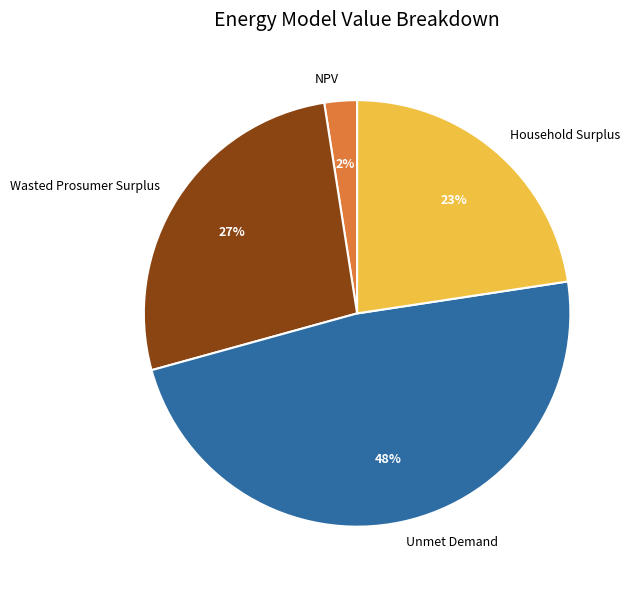

To the nearest percent, what is the difference between the Unmet Demand and NPV slice percentages?

46%